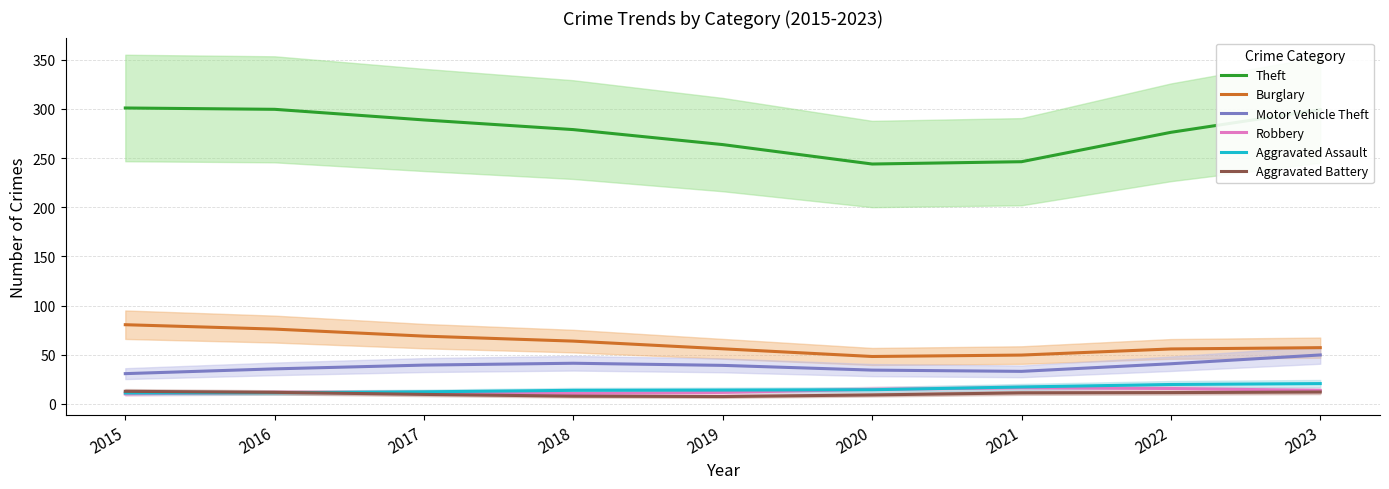

What is the maximum value for Aggravated Battery?

12.7